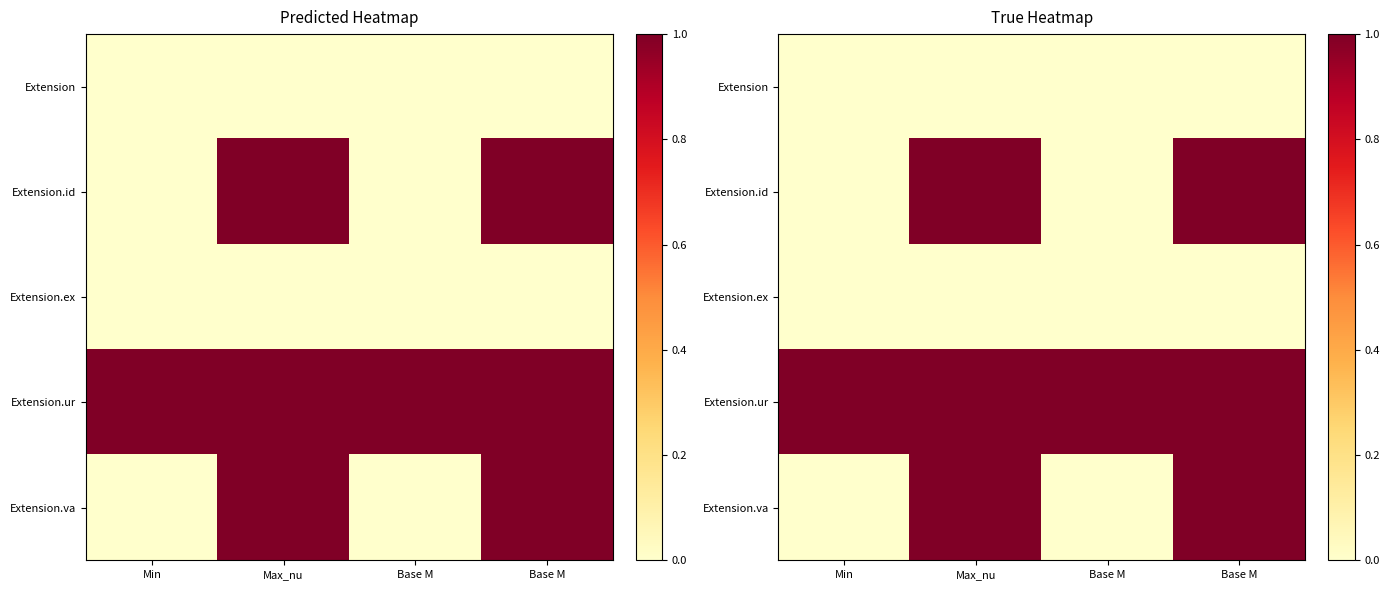

How many series are shown in this chart?

5